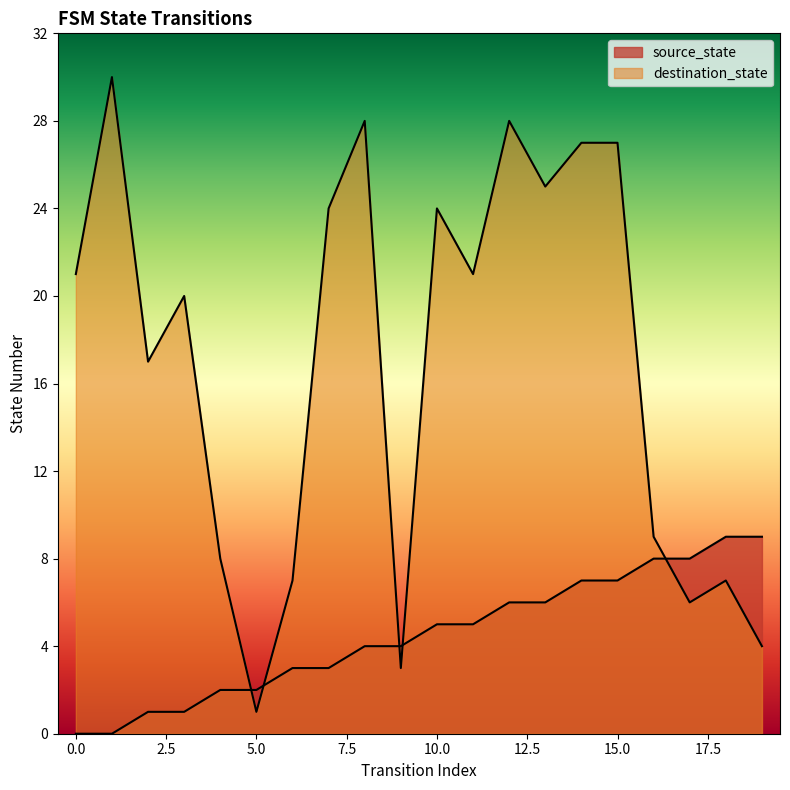

What is the difference between the destination_state values at 0 and 15?

6